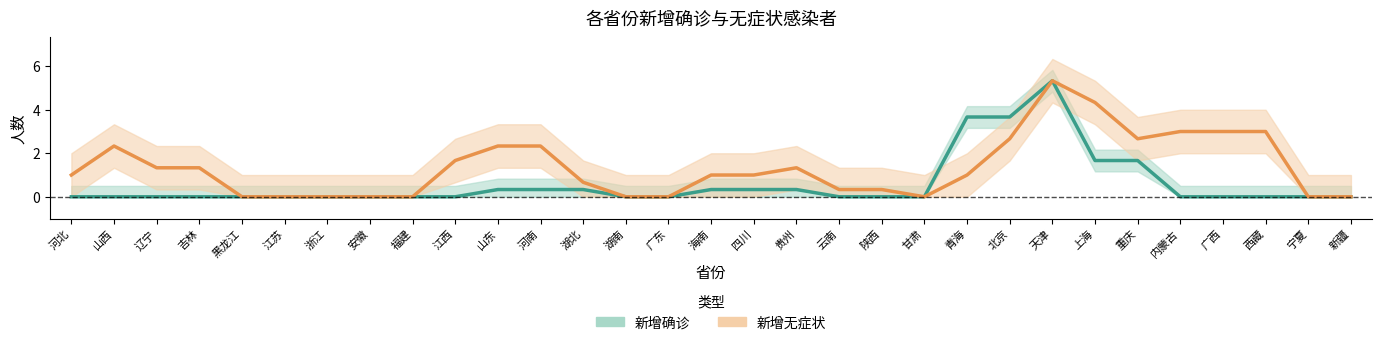

How many categories are shown in the chart?

31